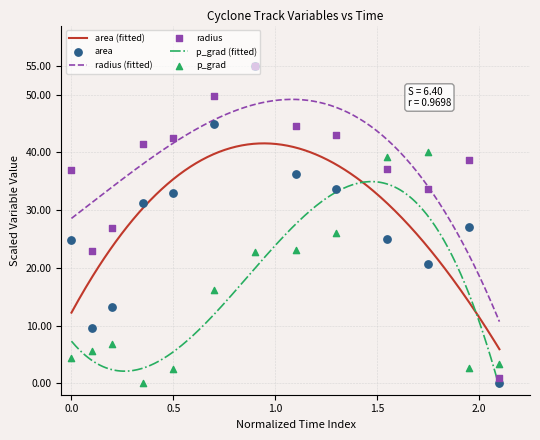

Which series reaches the minimum Y coordinate?

p_grad